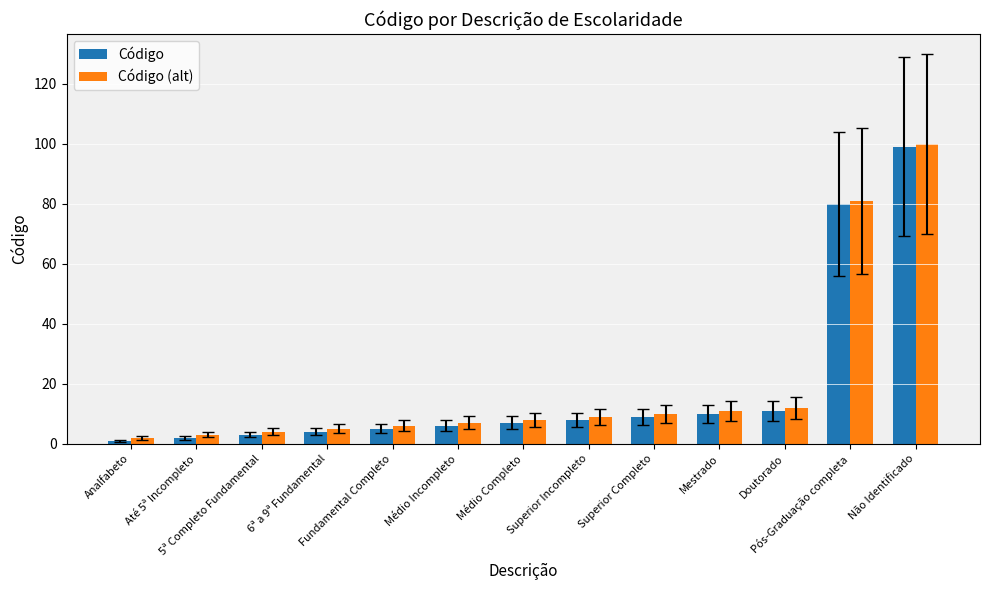

What is the difference between the maximum and minimum values in the Código (alt) series?

98